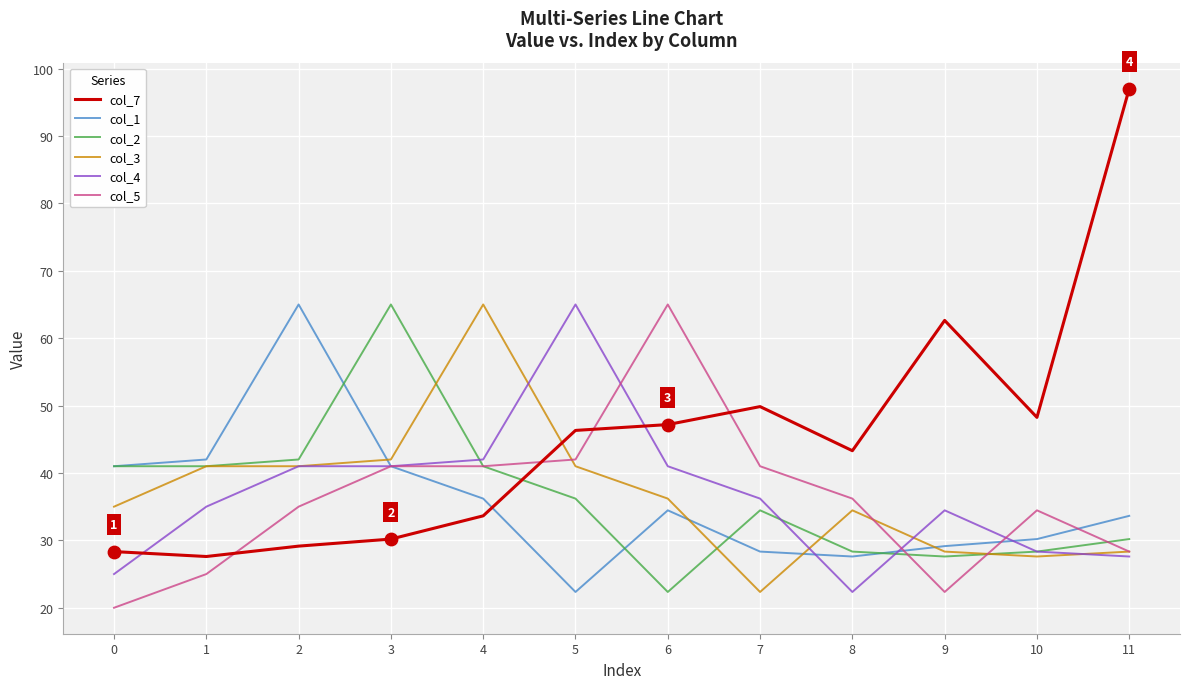

What is the total value across all series at 4?

258.8